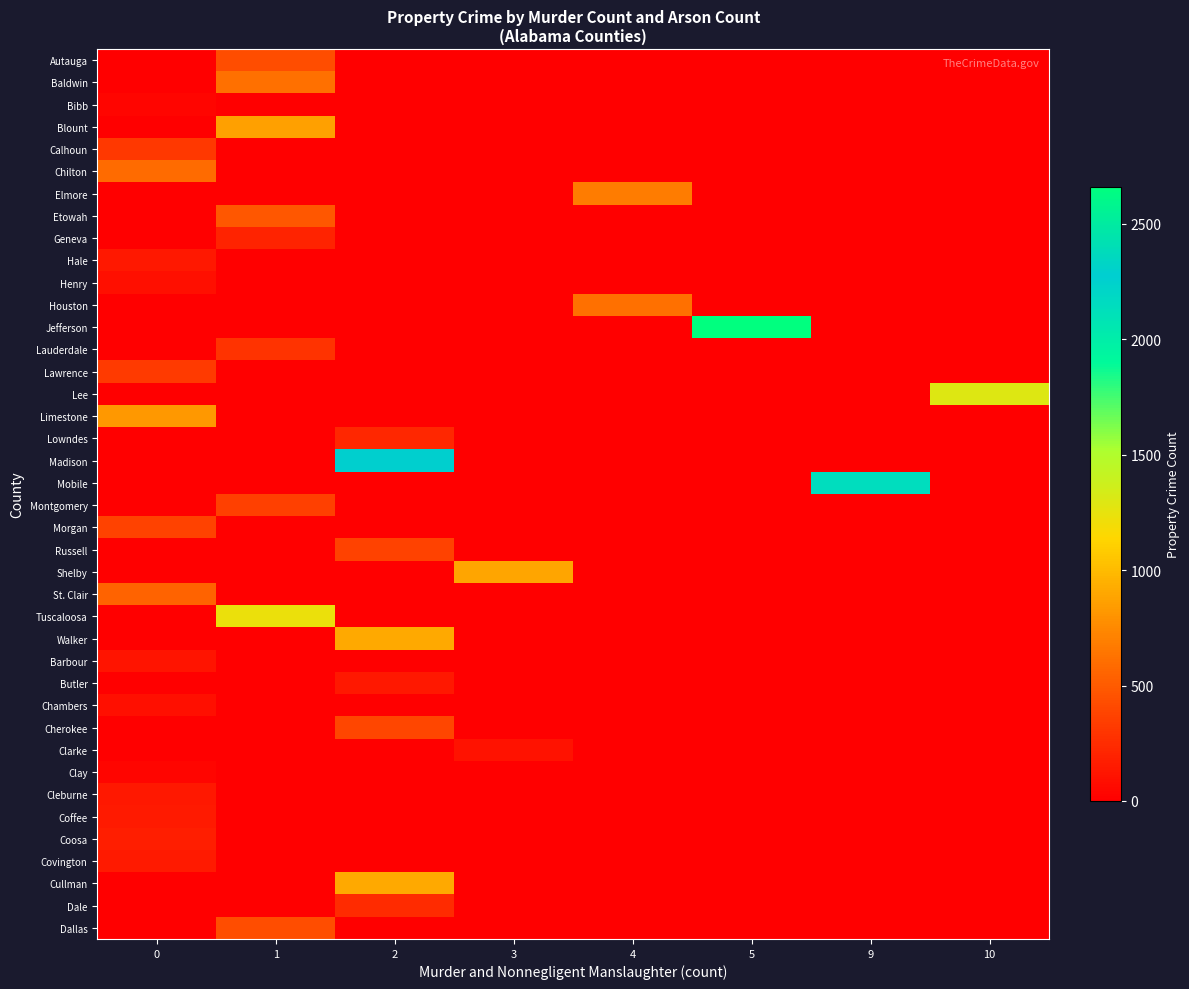

Count the number of categories in the chart.

8